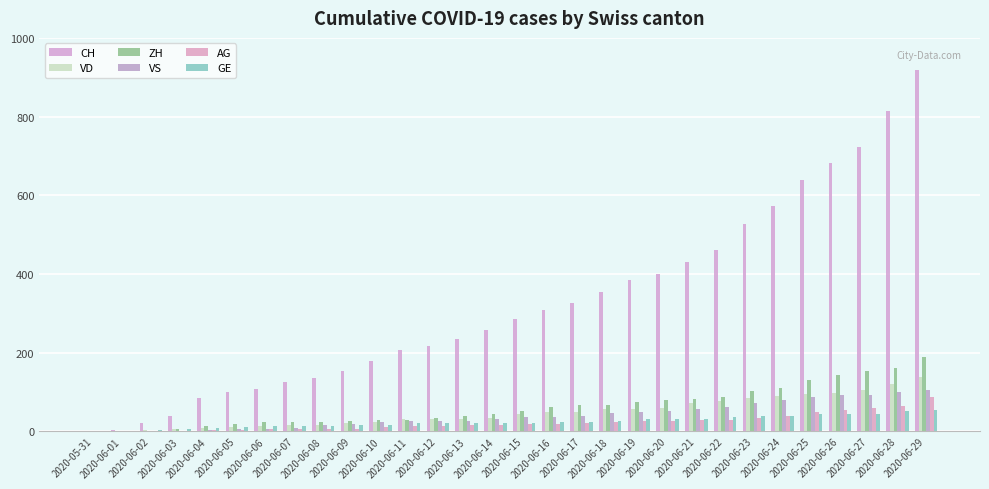

What is the spread (max minus min) of values at 2020-06-20?

373